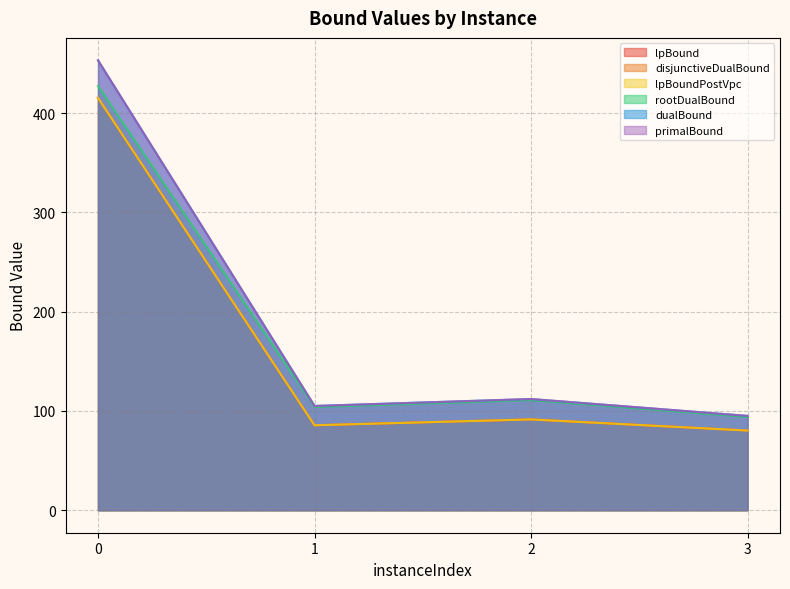

Does the chart display data point markers on the line(s)?

No